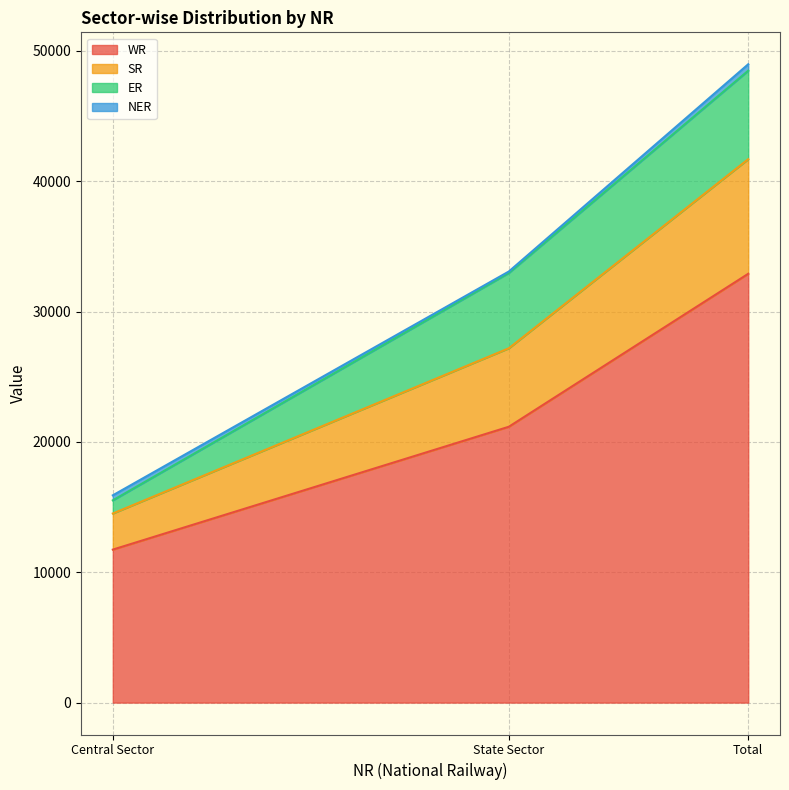

What is the maximum value for WR?

32897